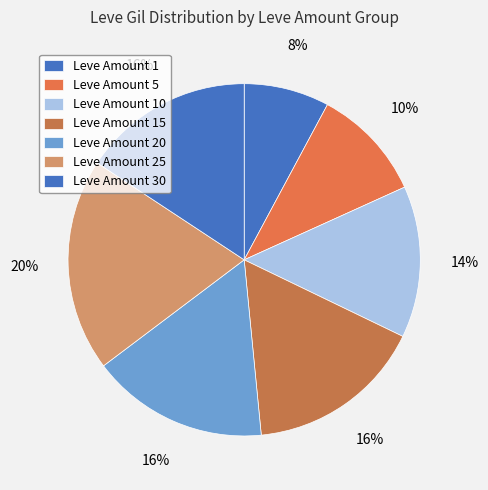

Which category has the smallest portion of the pie?

Leve Amount 1